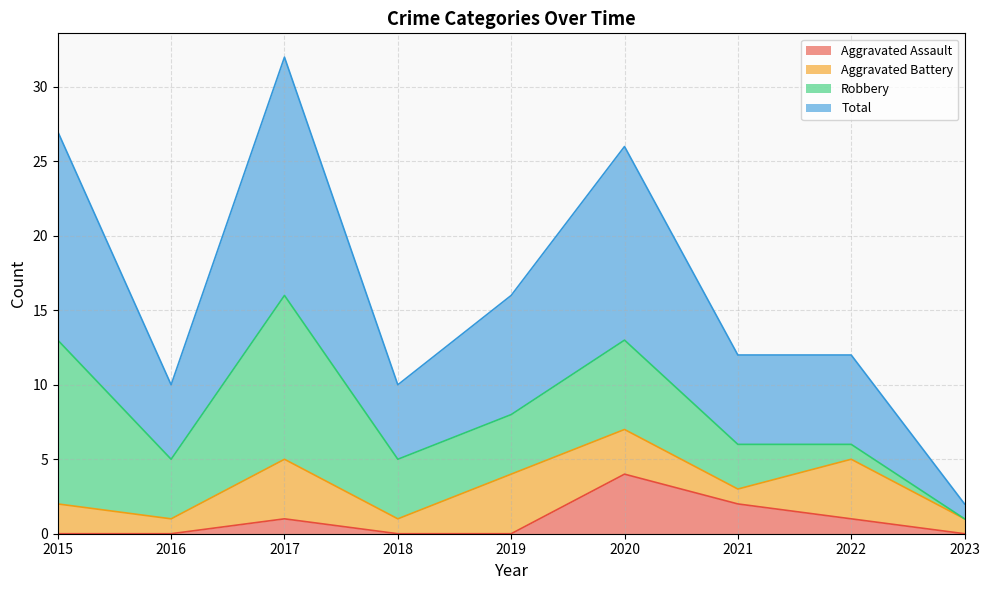

What is the value of the Aggravated Assault point at the 7th from the left?

2